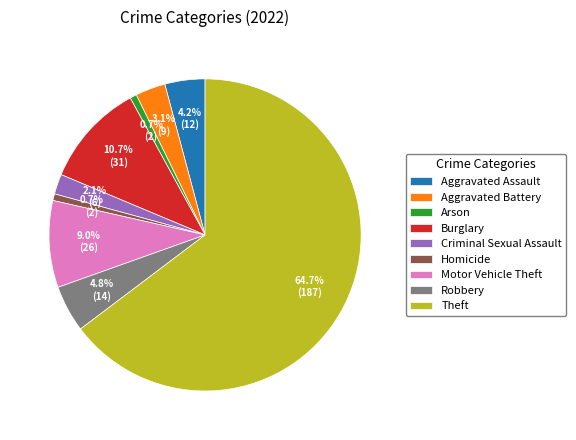

What is the ratio of the value at Homicide to the value at Criminal Sexual Assault?

0.3